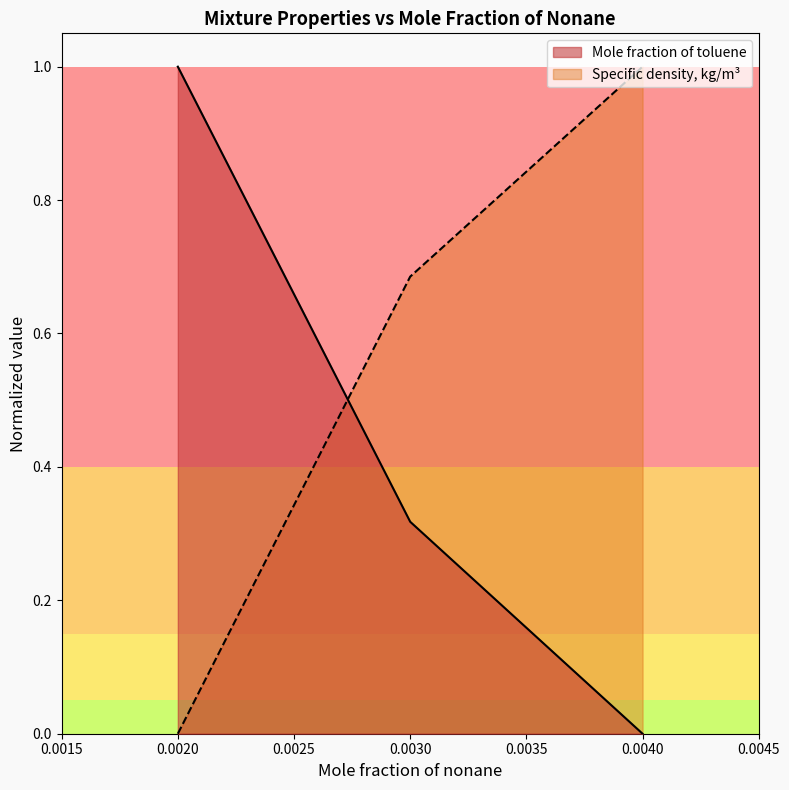

What is the difference between the maximum and minimum values in the Specific density, kg/m3 series?

1.0